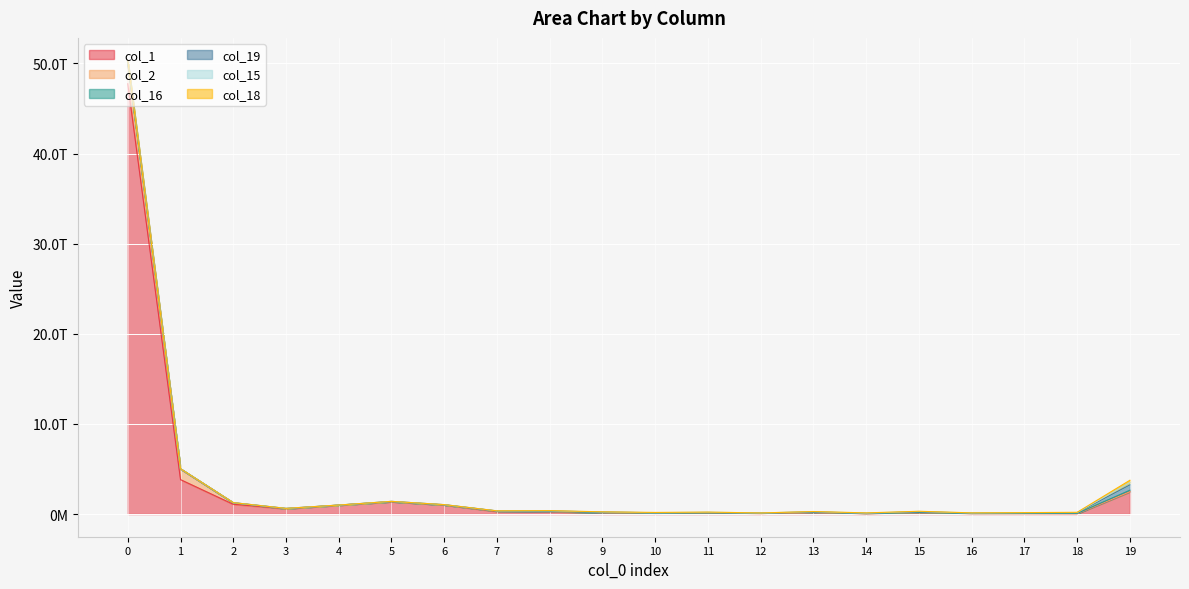

At how many categories does at least one series exceed 13329876397750?

1